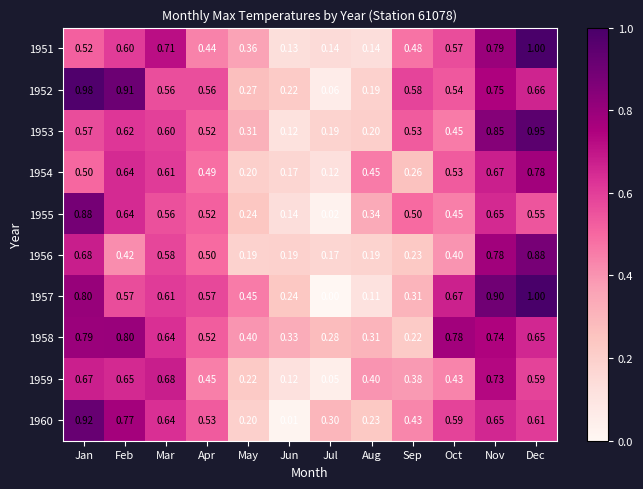

At which category does the chart reach its minimum across all series?

Jul